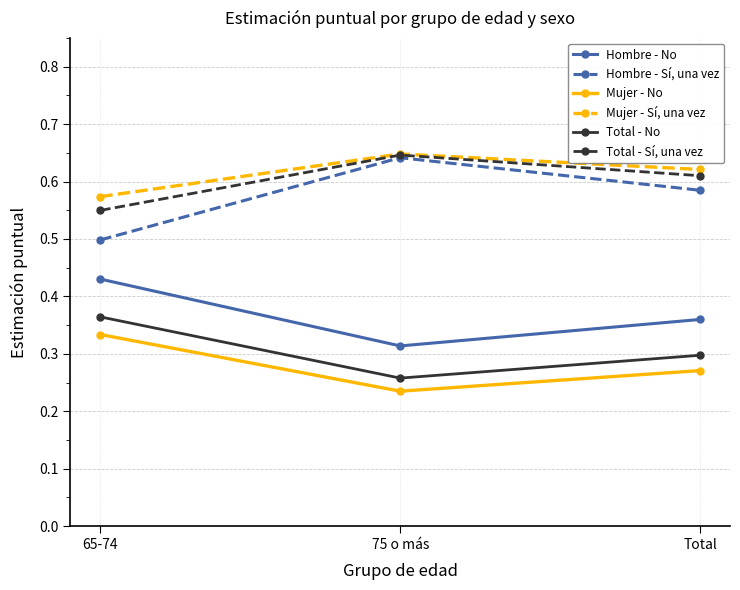

How many lines are shown in the chart?

6